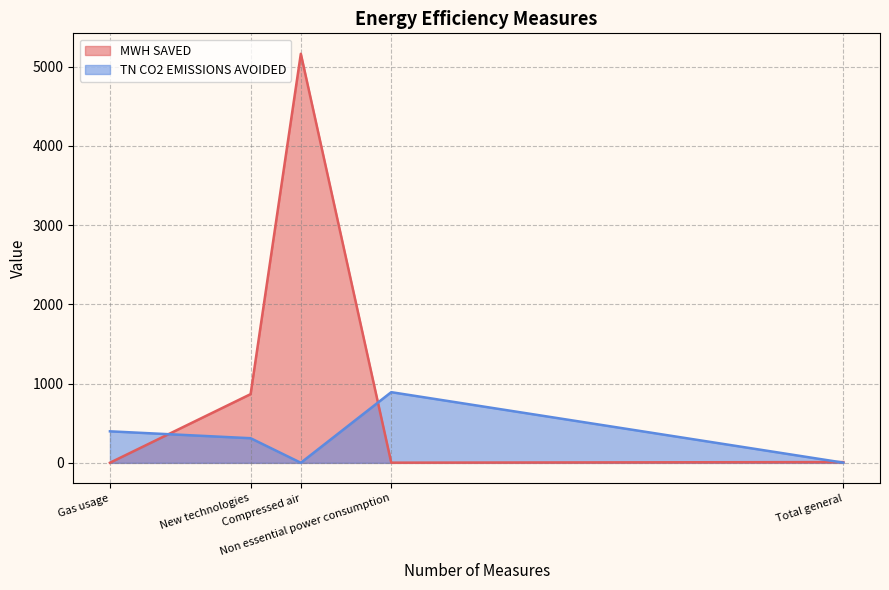

What is the difference between the MWH SAVED values at New technologies and Total general?

856.8